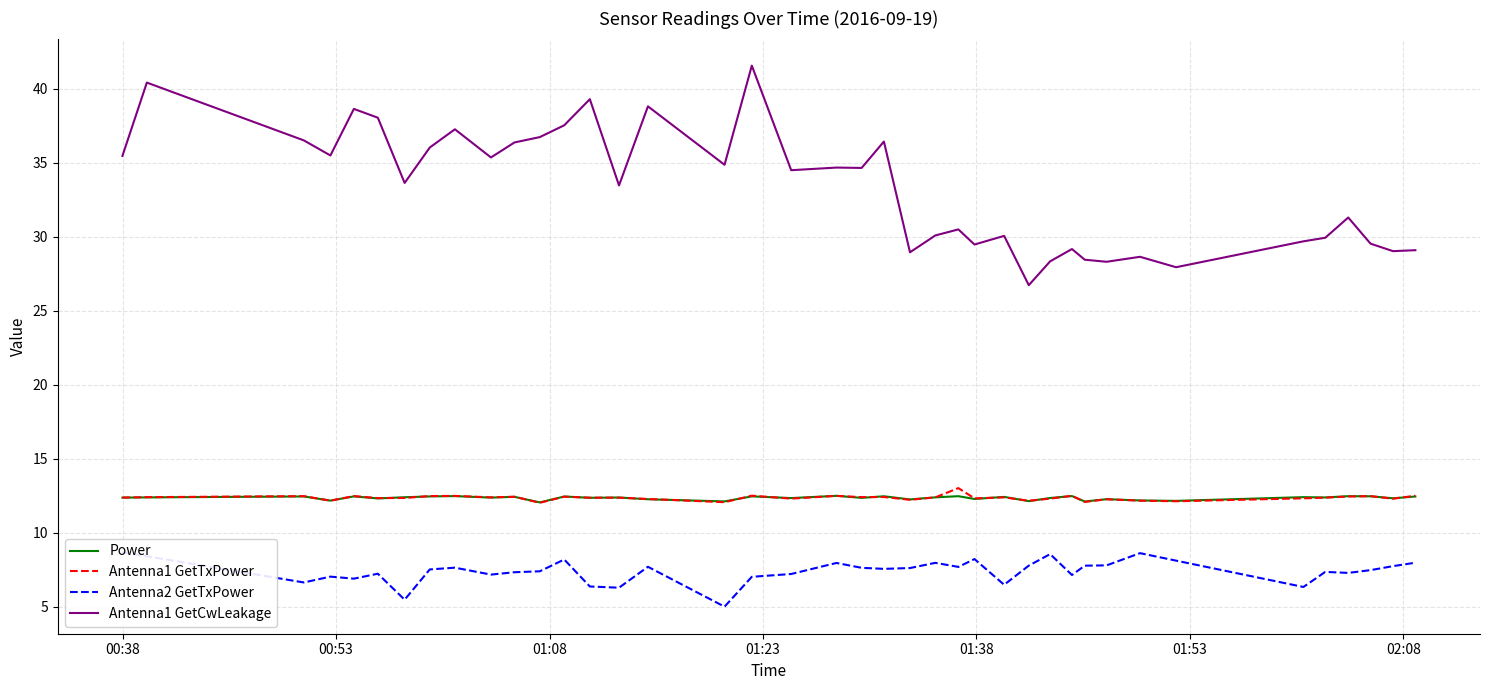

True or false: Antenna1 GetCwLeakage and Power intersect in this chart.

False